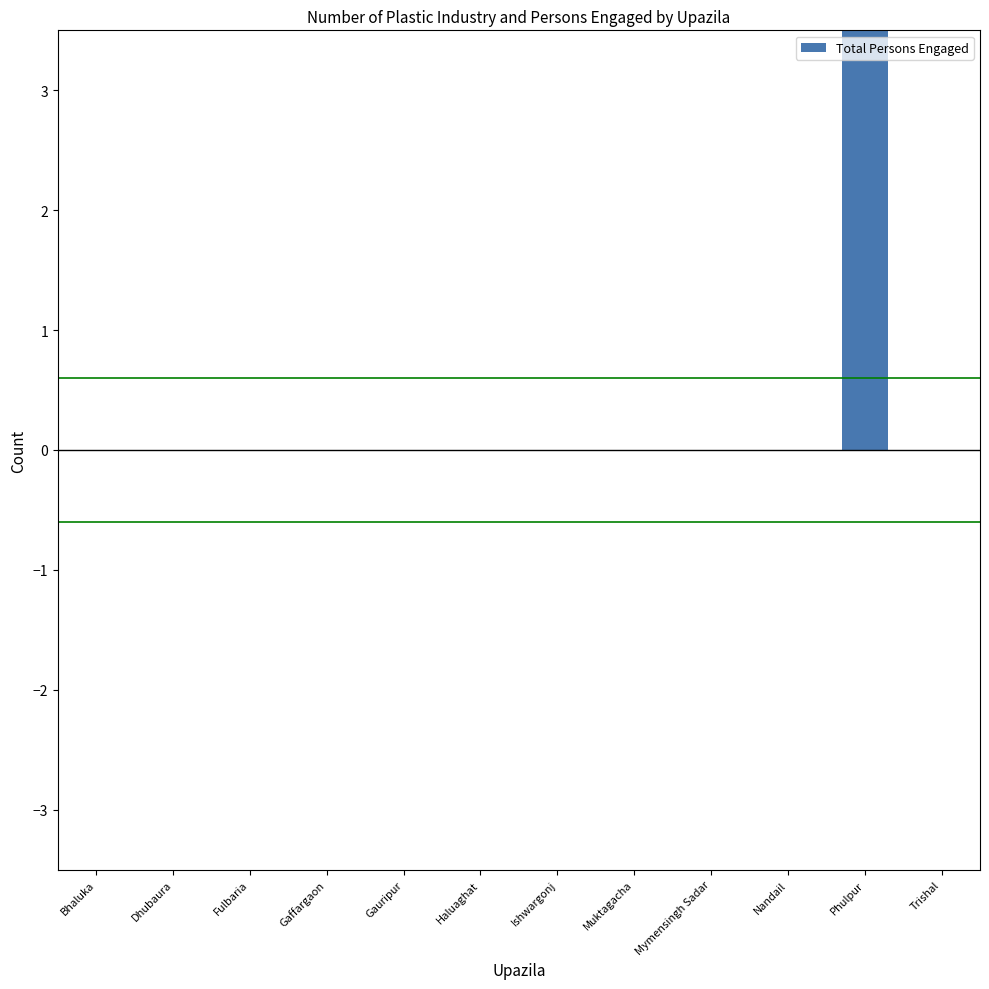

How many values are between 0 and 1?

11